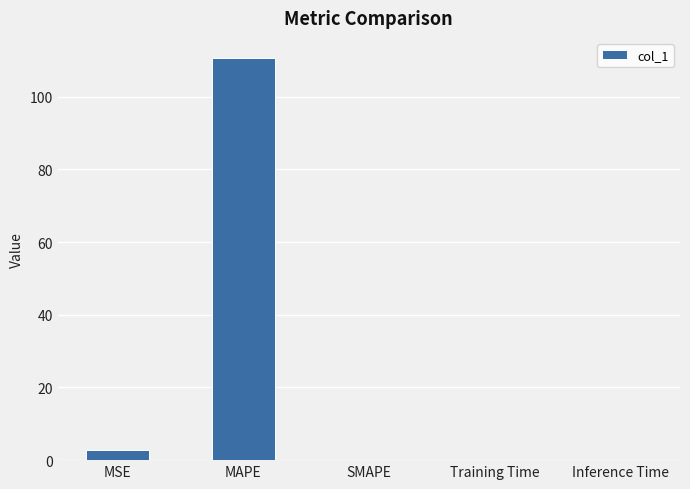

Which category has the highest value across all series?

MAPE